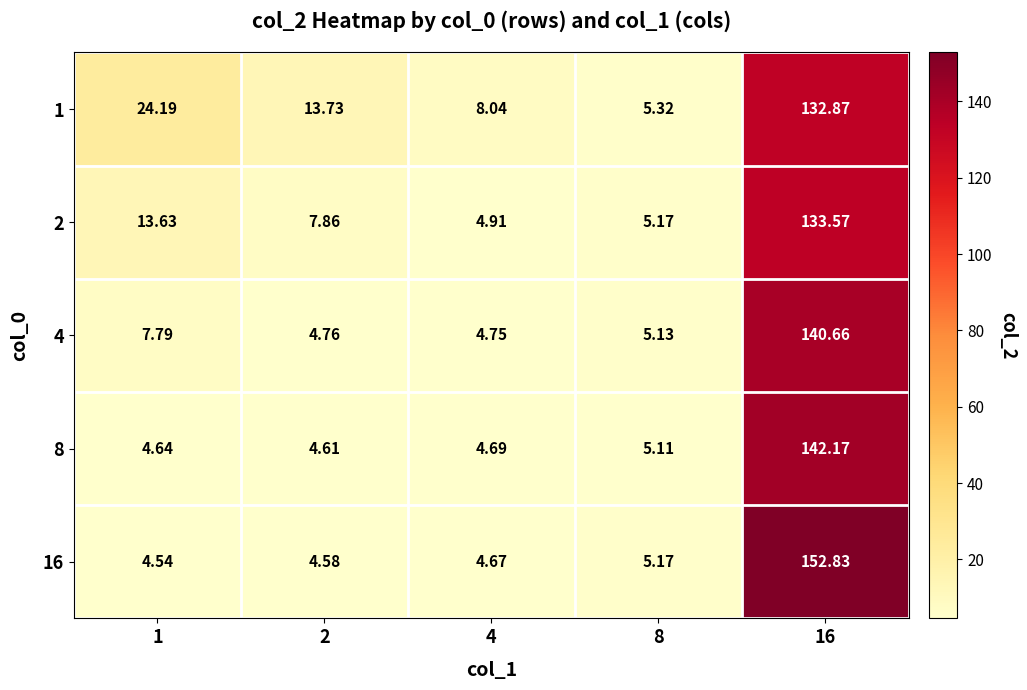

Rank the series by their maximum value, from lowest to highest.

1, 2, 4, 8, 16